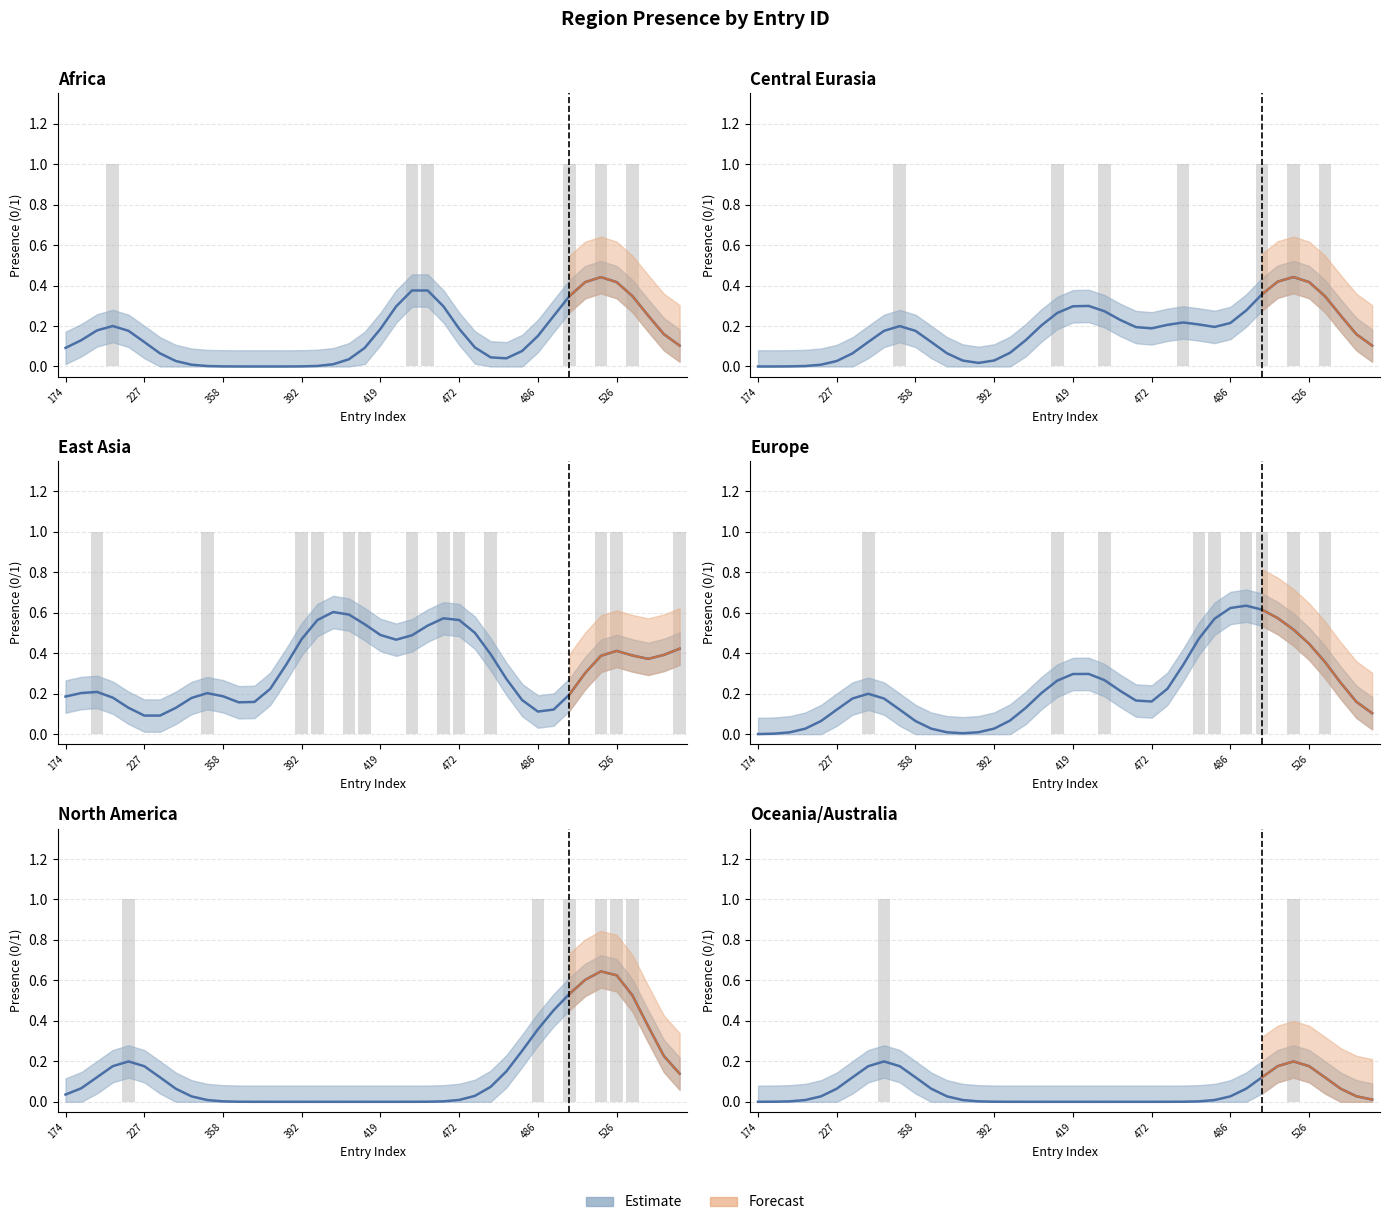

Count the number of categories in the chart.

40